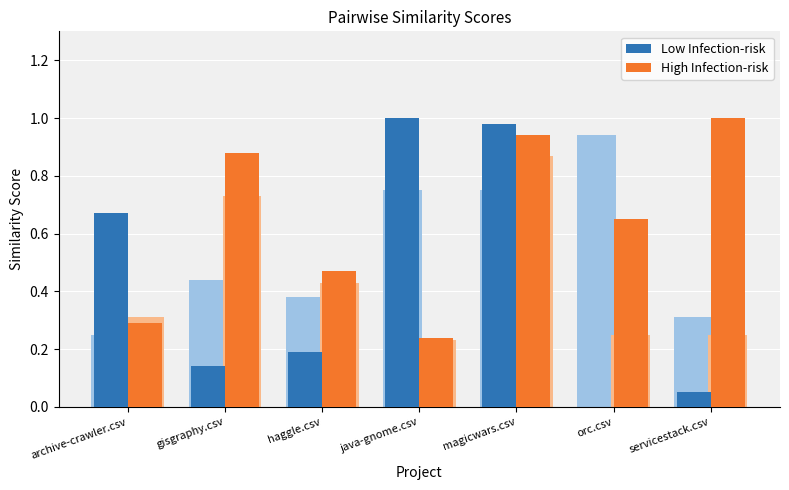

Which series has the widest spread of values?

Low Infection-risk